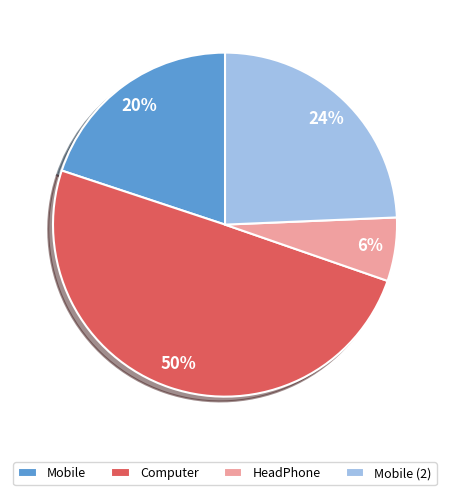

How many slices are in this pie chart?

4